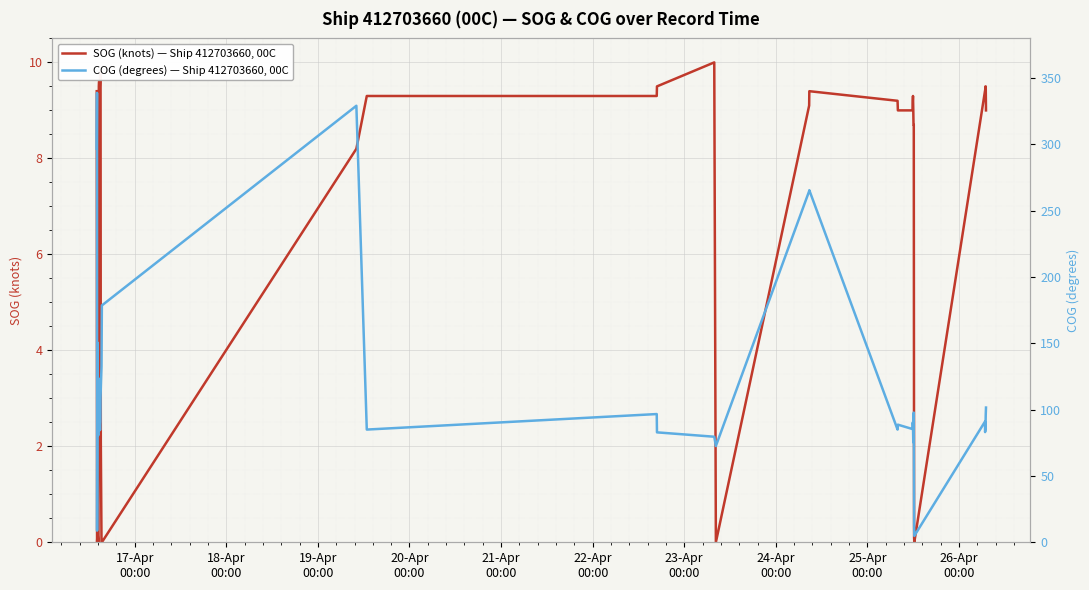

What is the highest value of the SOG (knots) — Ship 412703660, 00C series?

10.0